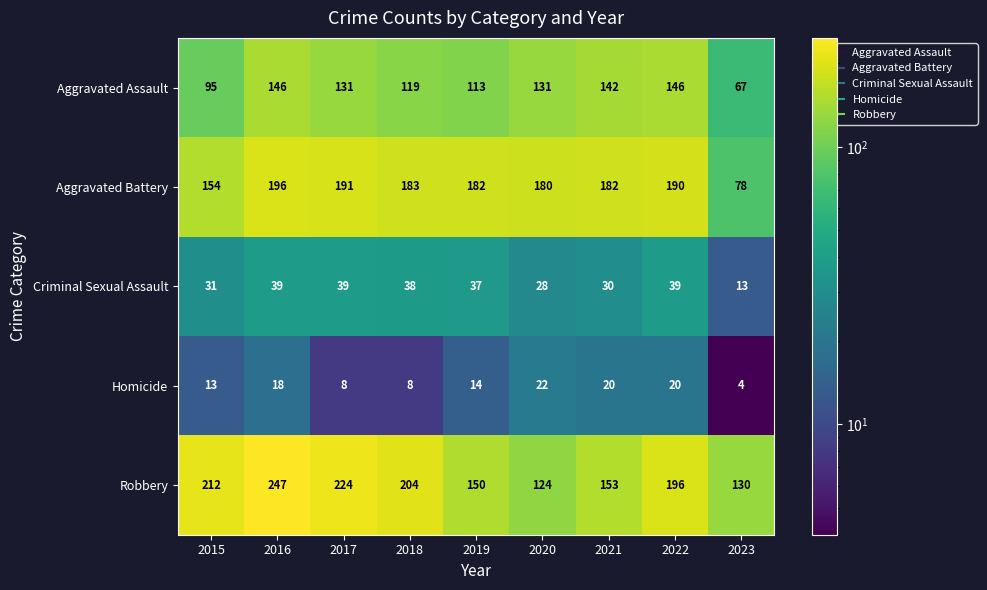

What is the approximate value of Aggravated Battery at 2015, to the nearest 10?

150